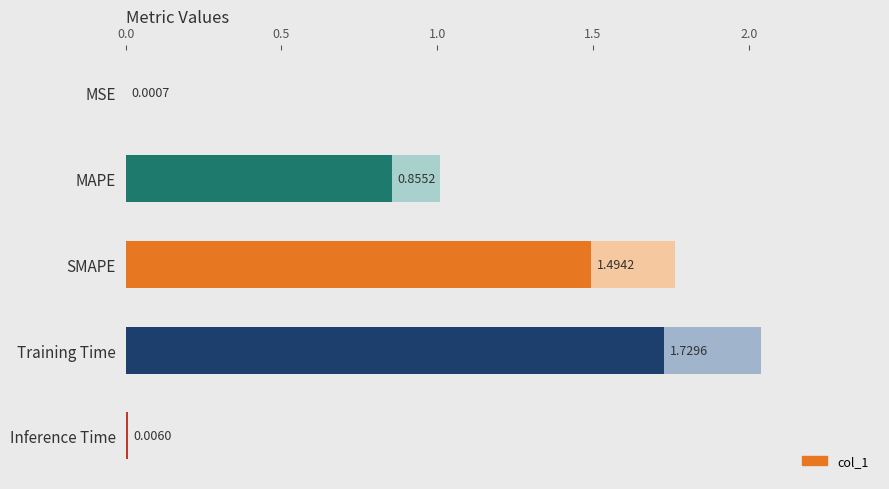

The value at Training Time is 1.7. True or false?

True